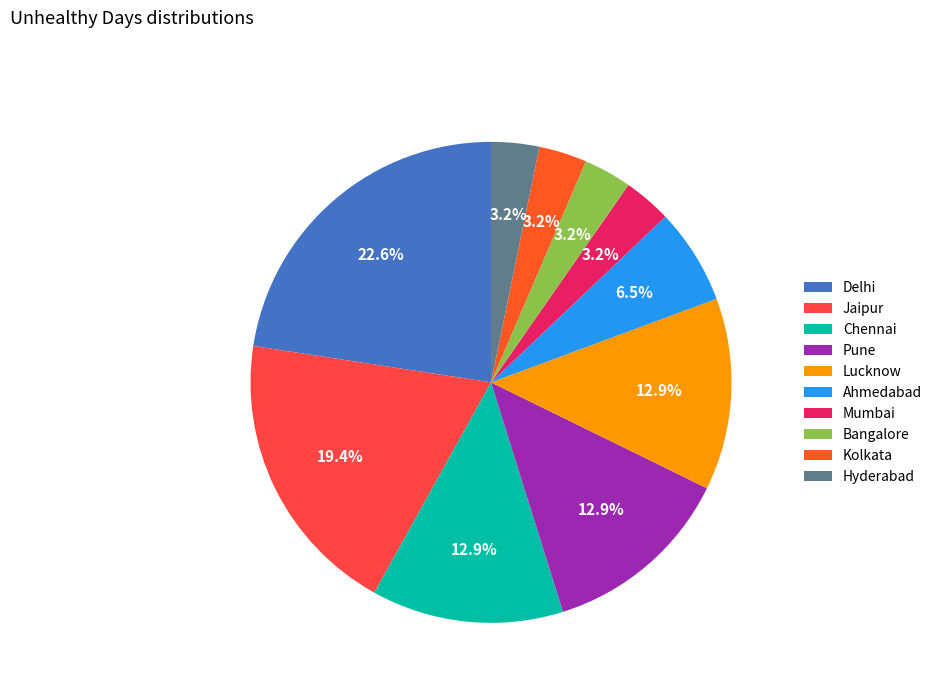

Count the number of slices in the pie.

10